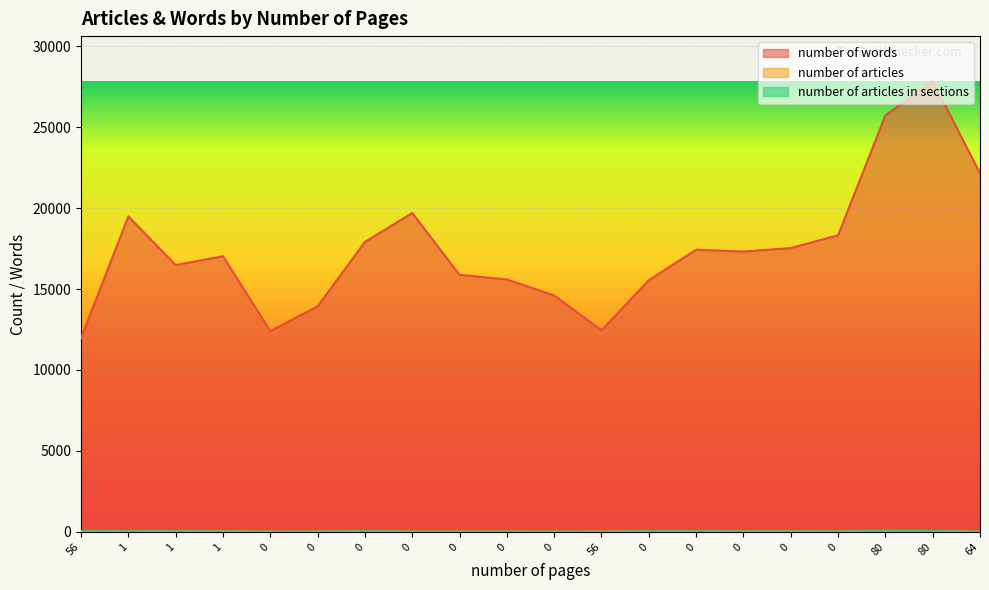

How many data points does each series have?

20